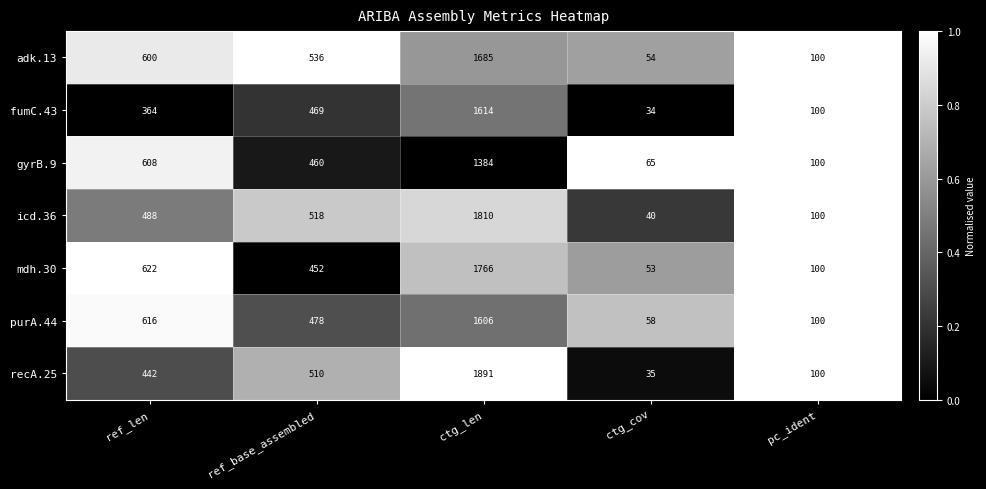

At which category is the sum across all series the highest?

ctg_len